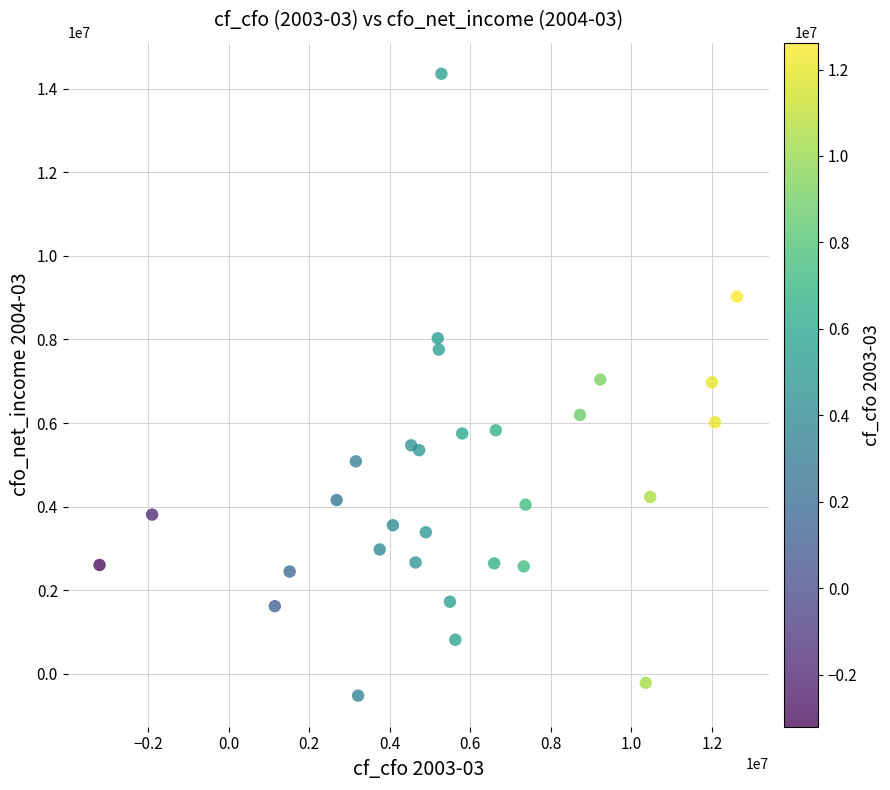

What is the range of X values (max minus min)?

15824000